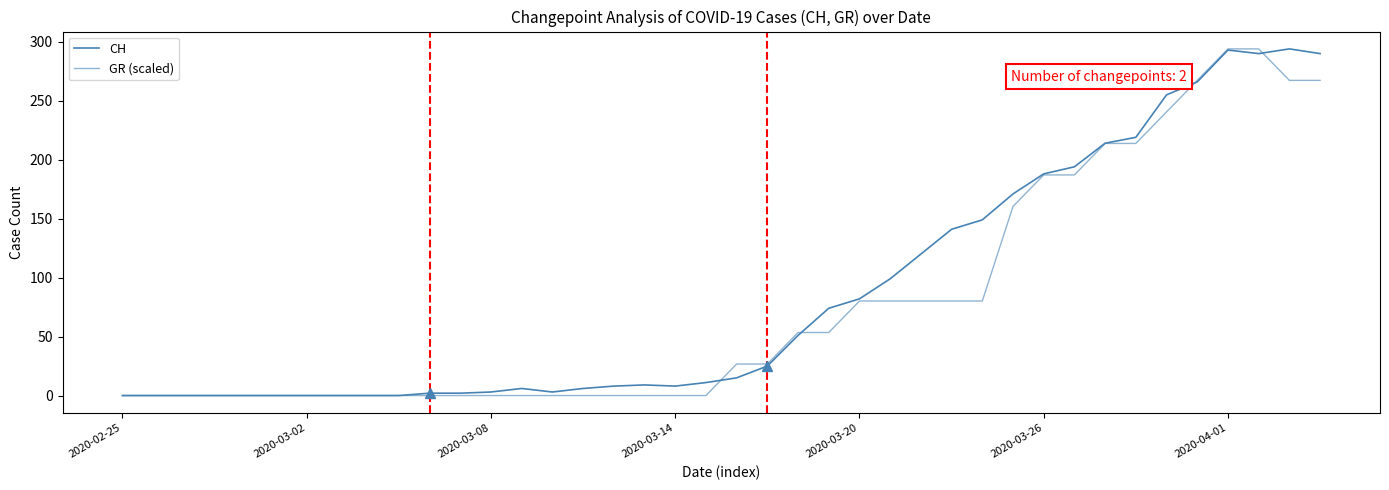

How many lines are shown in the chart?

2